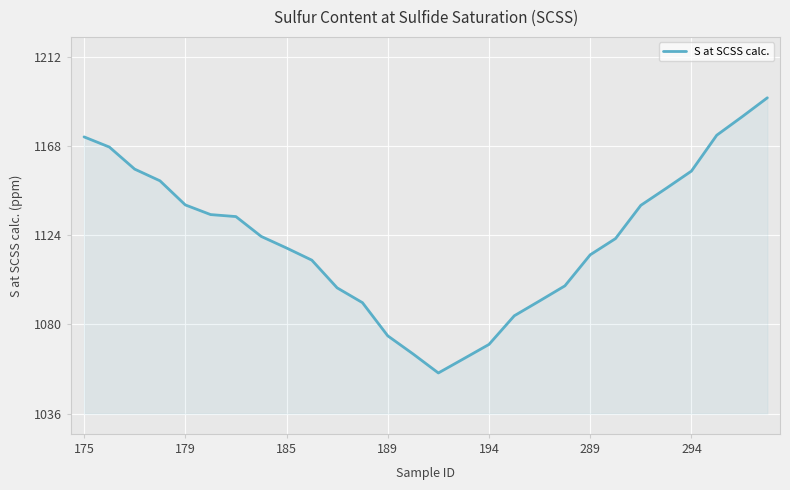

What is the greatest value displayed?

1192.0